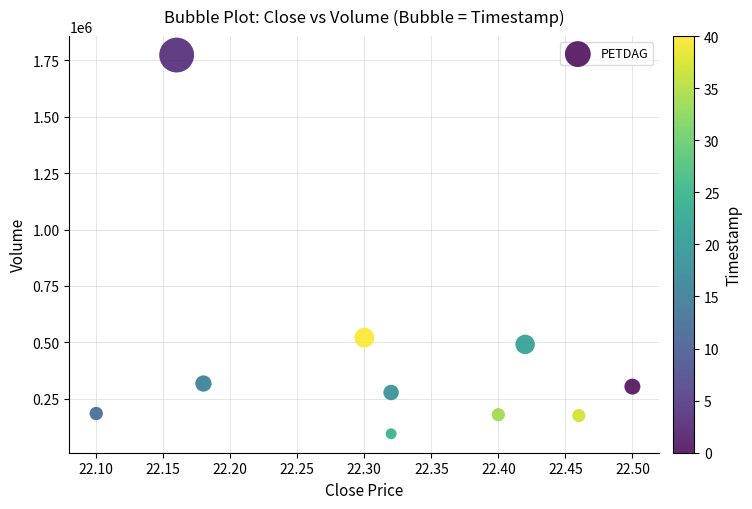

What is the average Y value?

431340